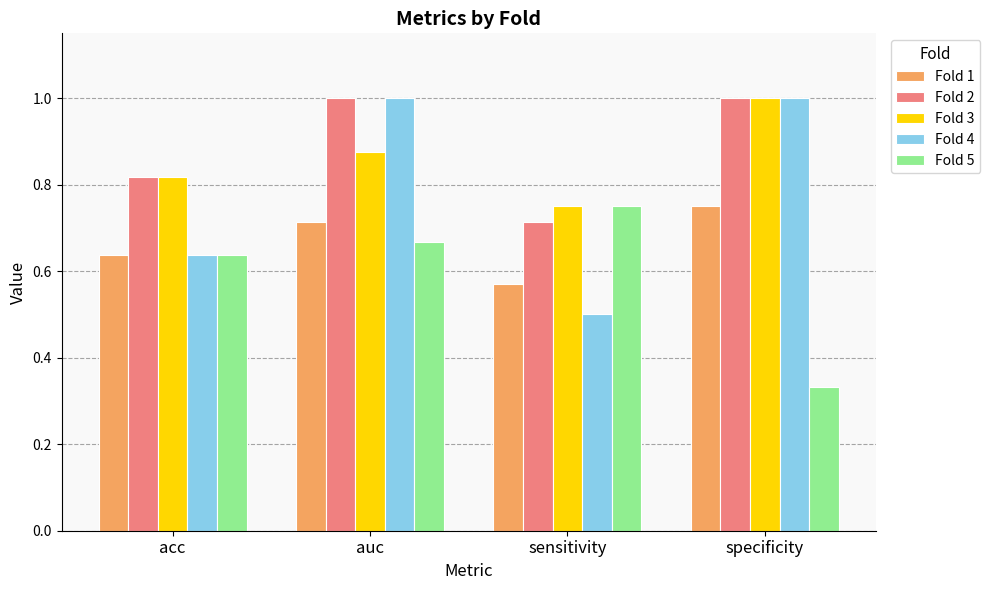

At how many categories does at least one series exceed 0?

4